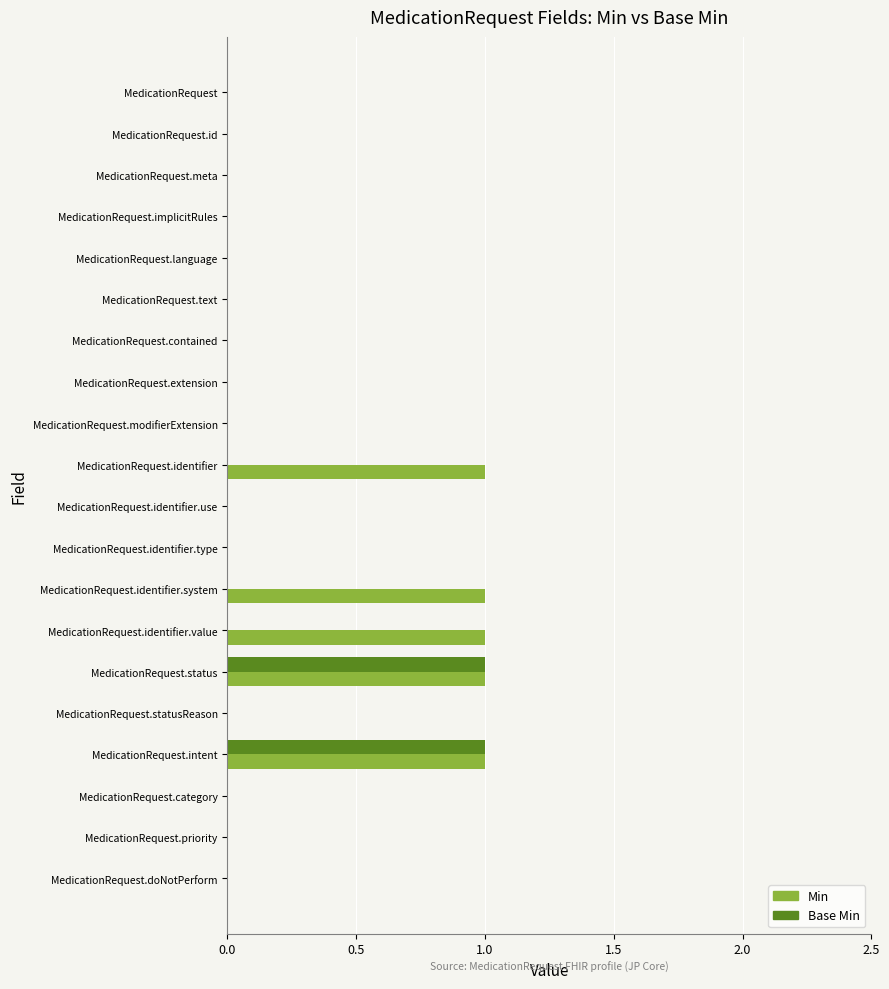

Is it true that Min equals 0 at MedicationRequest.identifier?

False